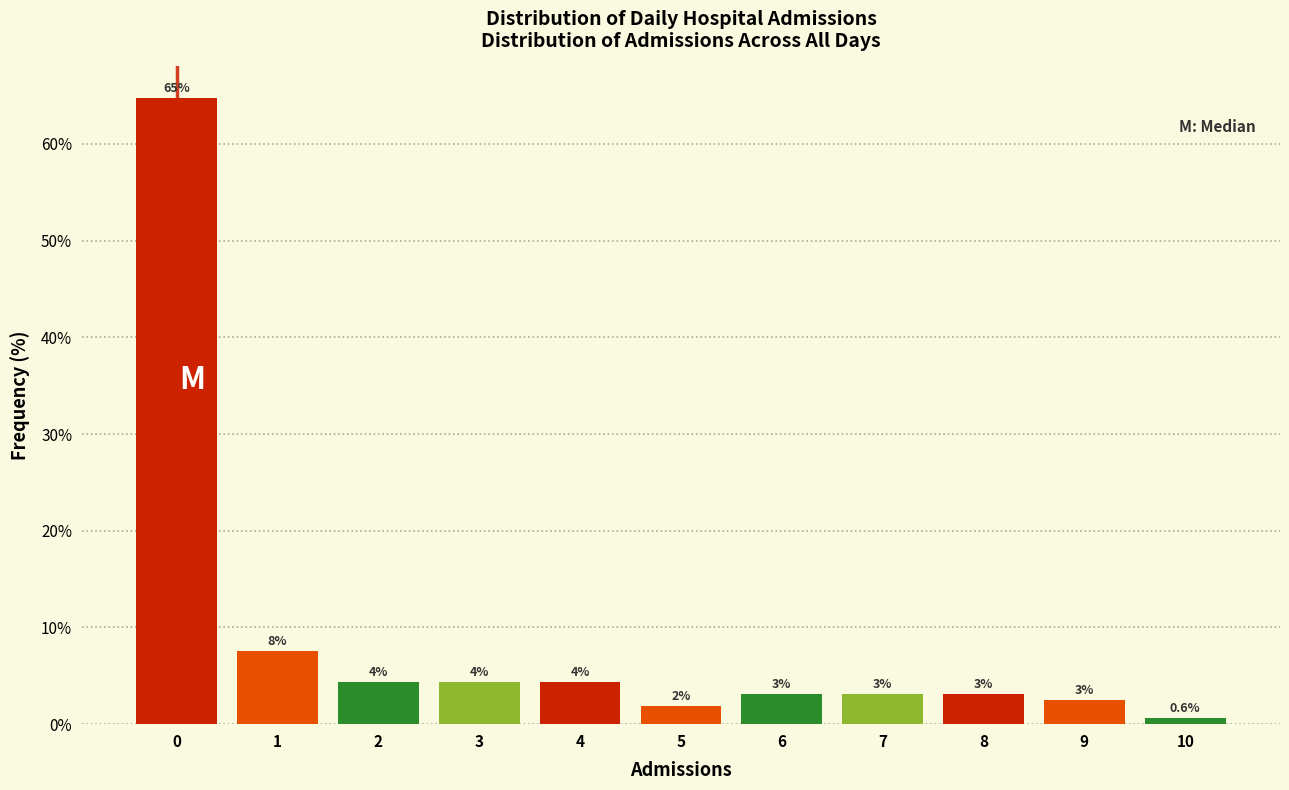

Does the chart contain any negative values?

No